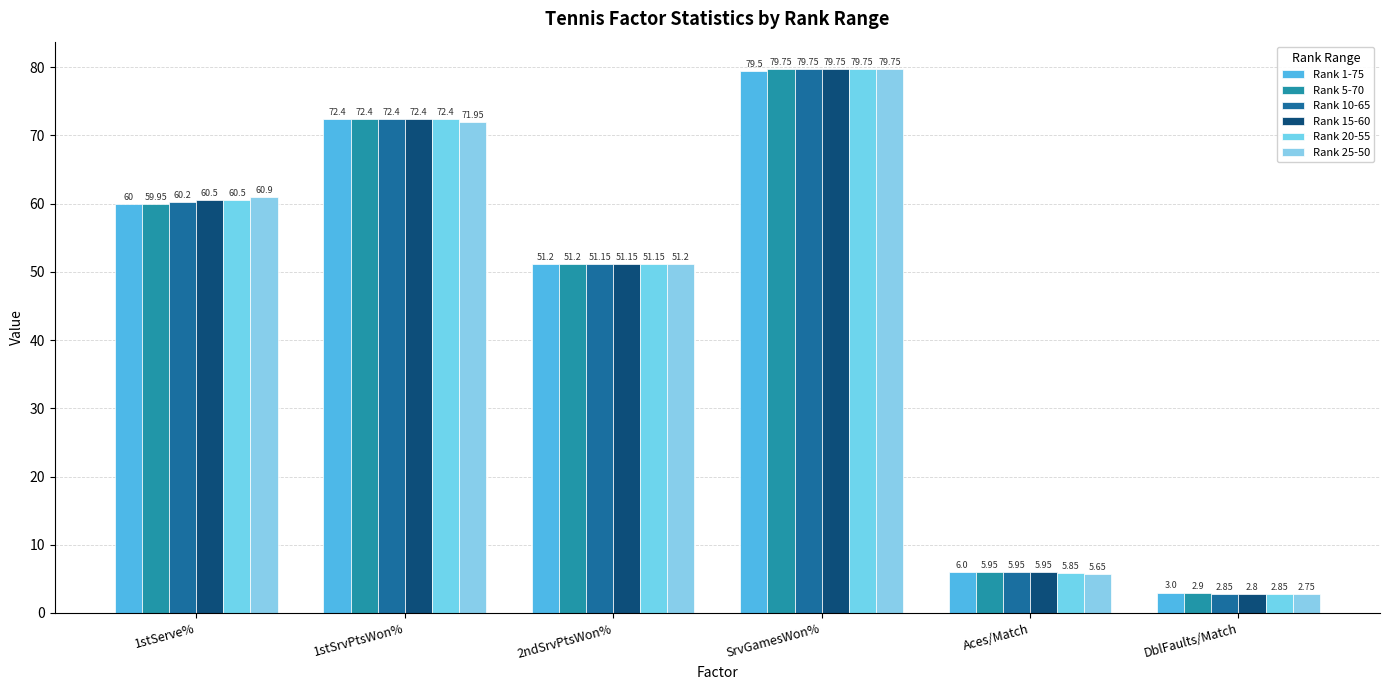

How many groups of bars are there?

6